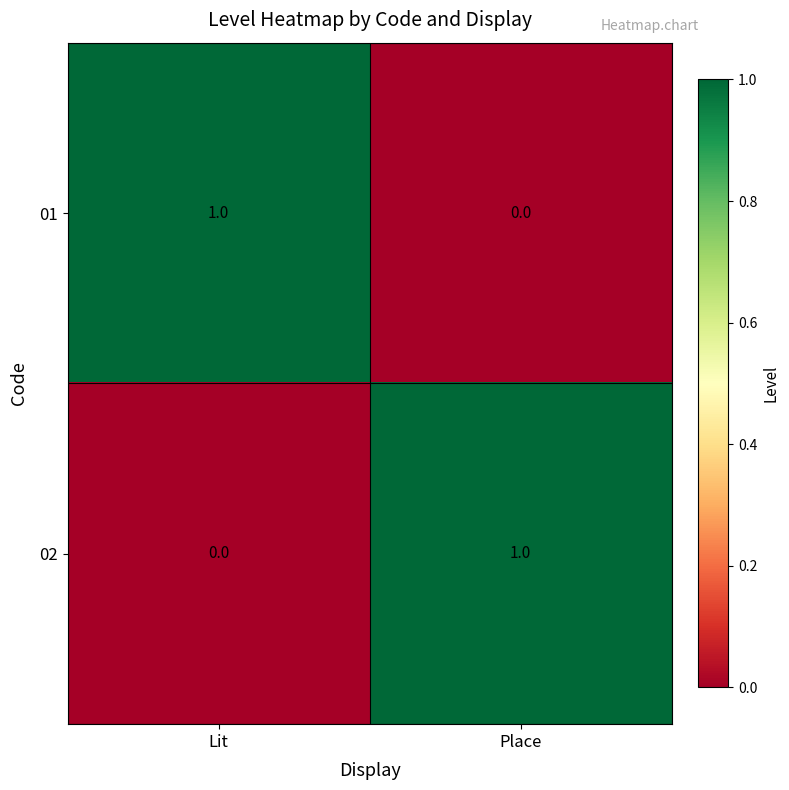

At which label does 02 reach its peak?

Place